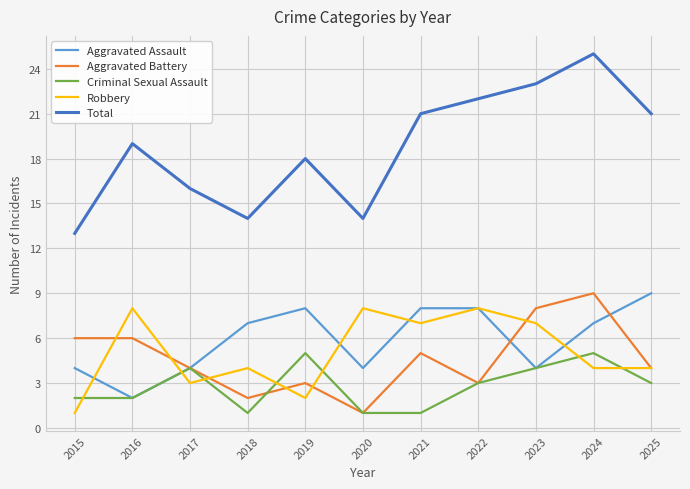

What is the difference between the maximum and second lowest values in the Aggravated Assault series?

5